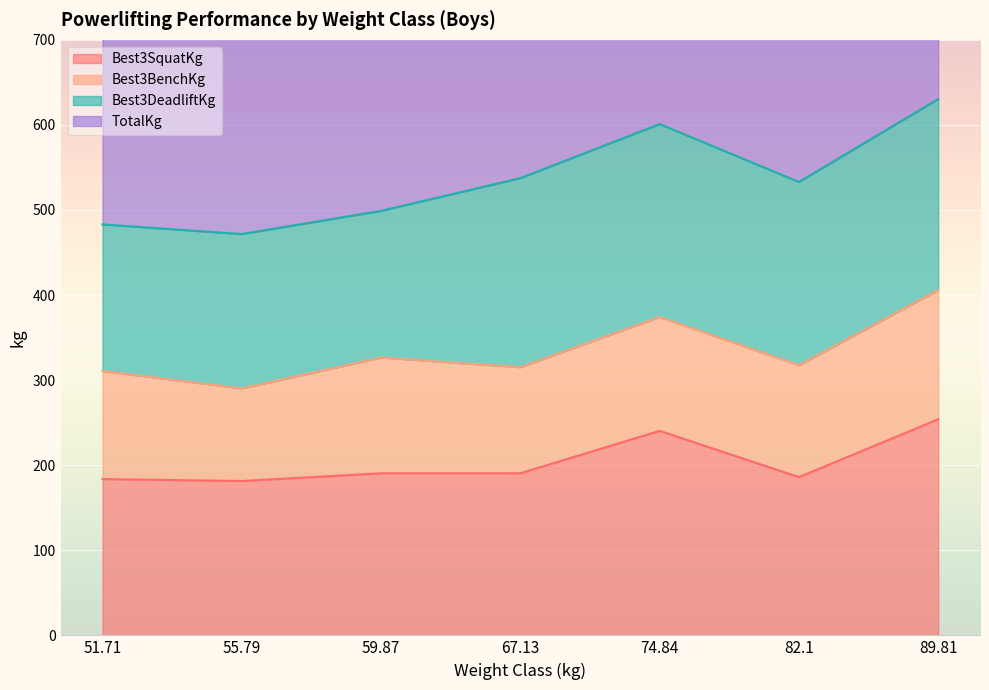

True or false: Best3SquatKg and TotalKg cross at least once.

False